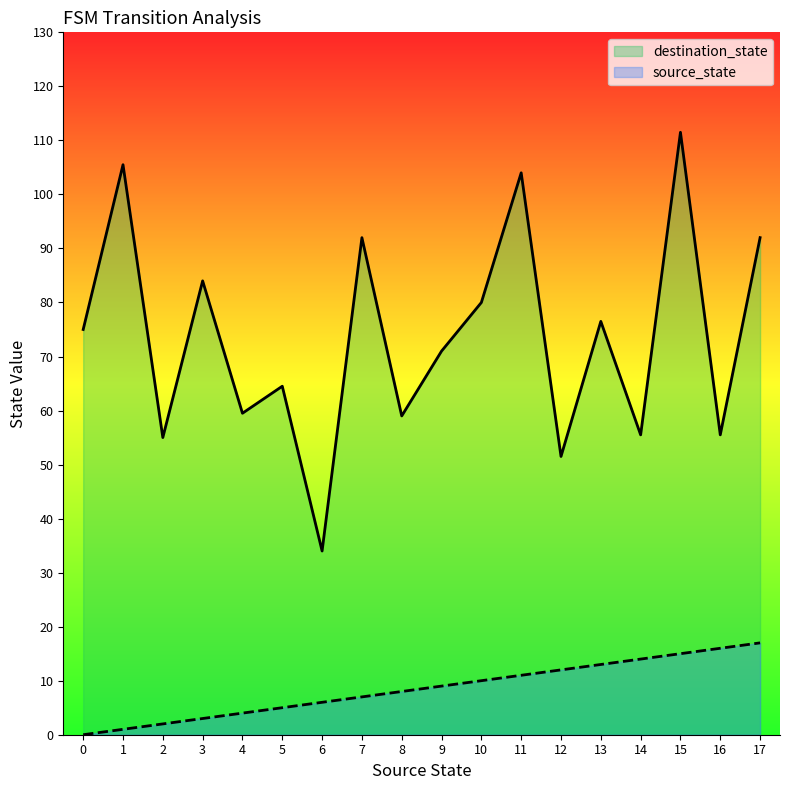

How many distinct data groups are displayed?

2